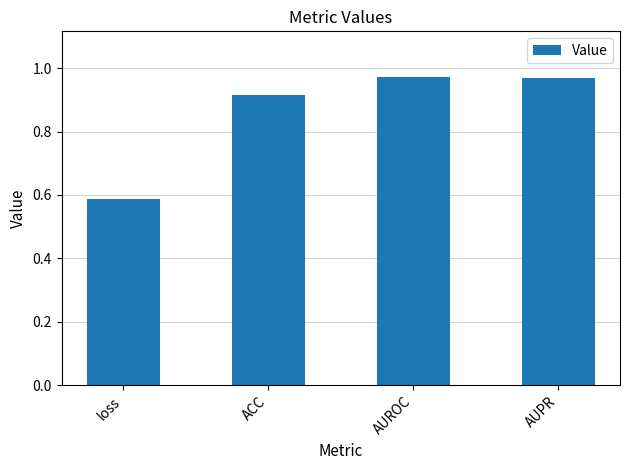

Which has a higher value, AUROC or ACC?

AUROC